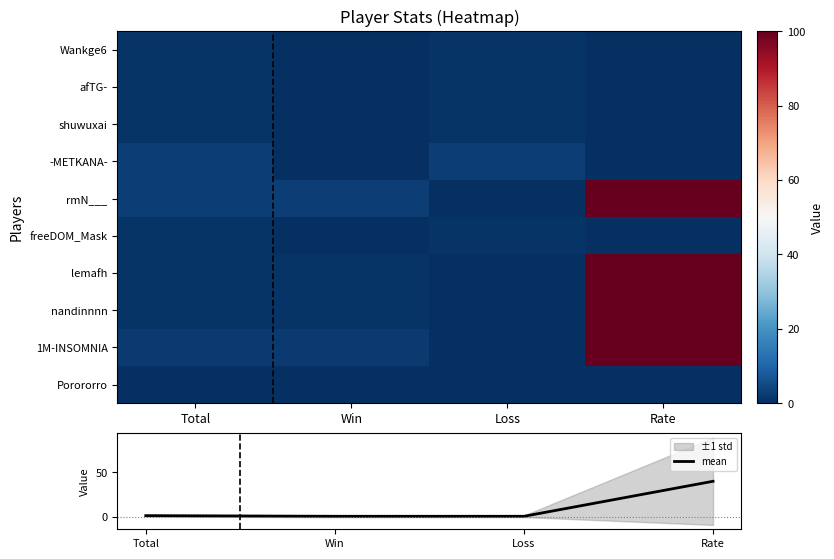

Is it true that mean equals 9.1 at Rate?

False